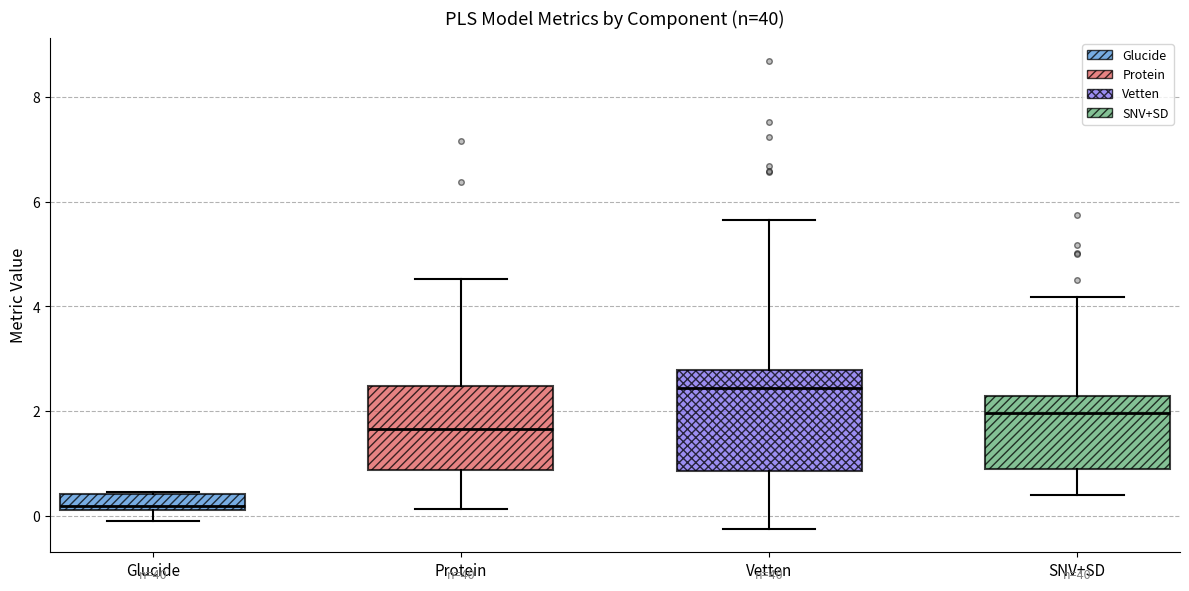

Which box has the lowest median line?

Glucide